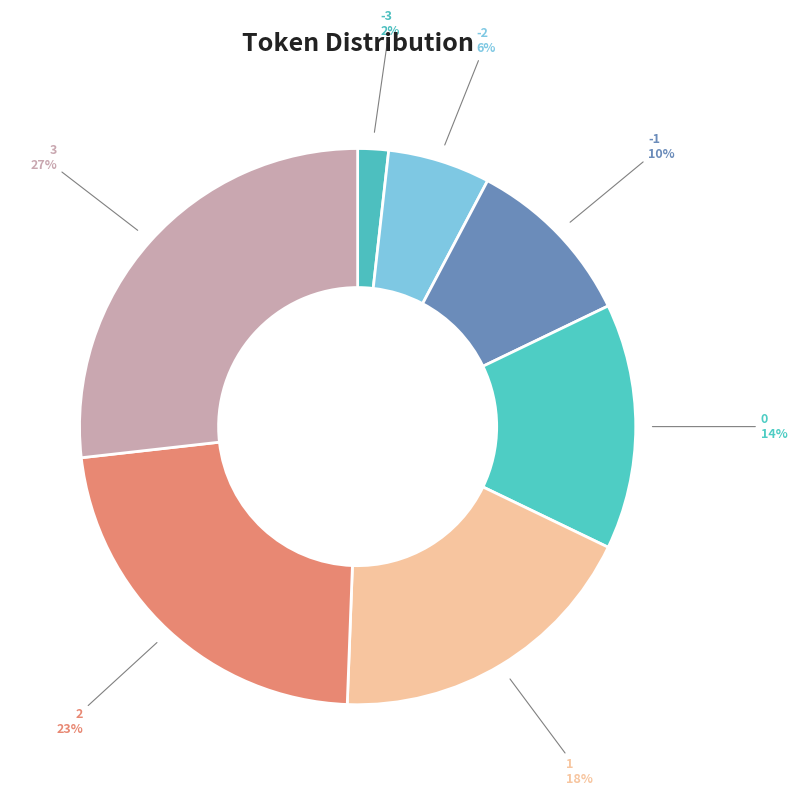

Is it true that 3 is 27% of the pie?

True